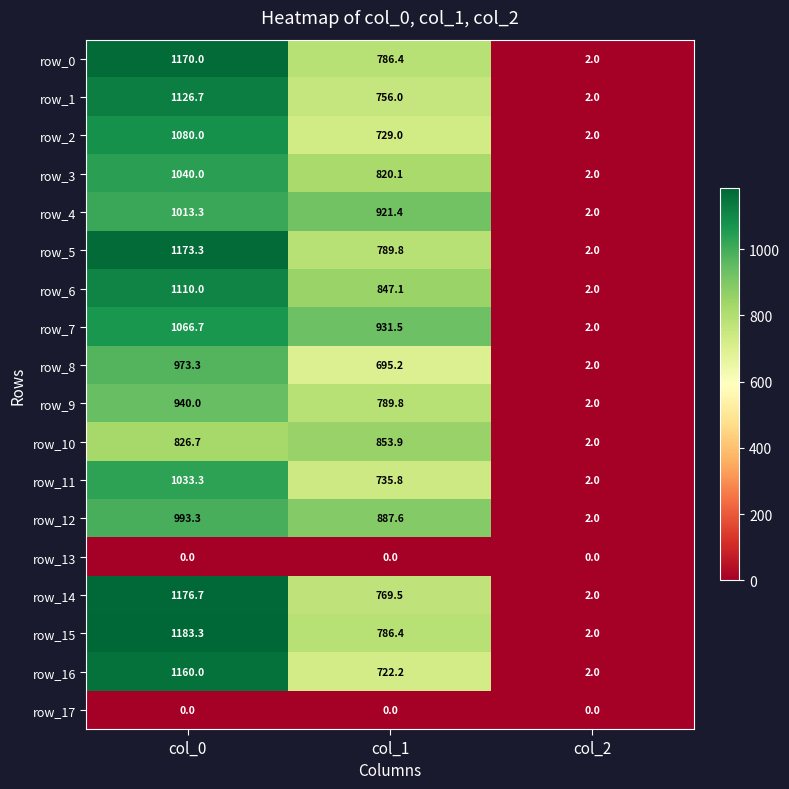

How many values in the row_0 series exceed 786?

2